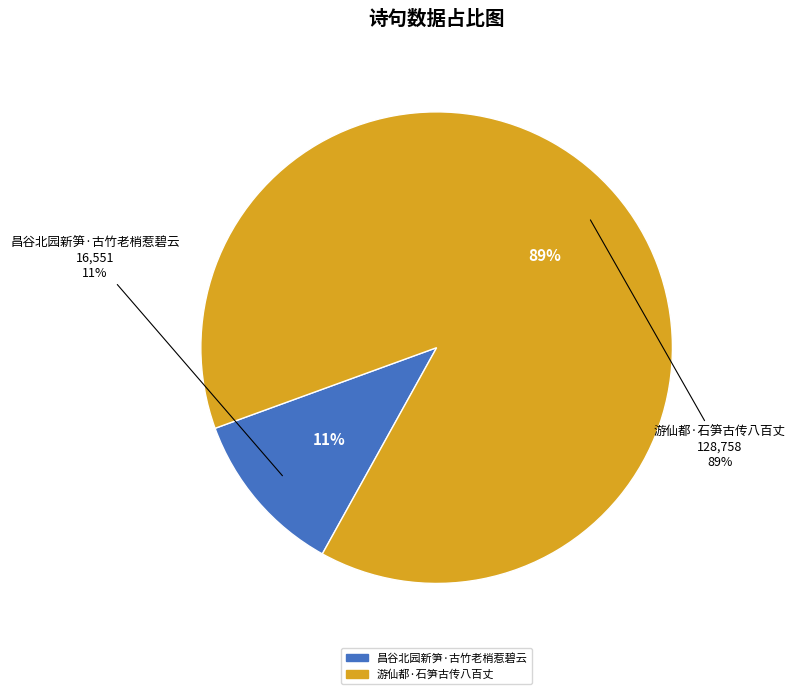

To the nearest percent, what is the combined percentage of 游仙都·石笋古传八百丈 and 昌谷北园新笋·古竹老梢惹碧云?

100%